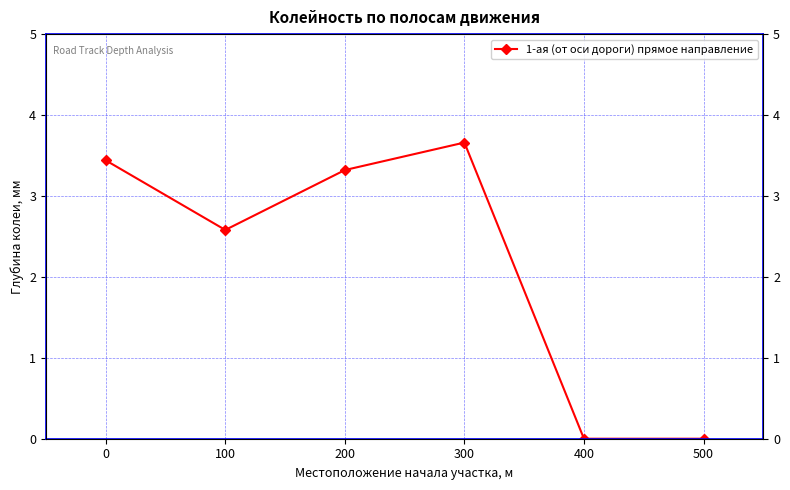

What is the difference between the maximum and minimum values?

3.7